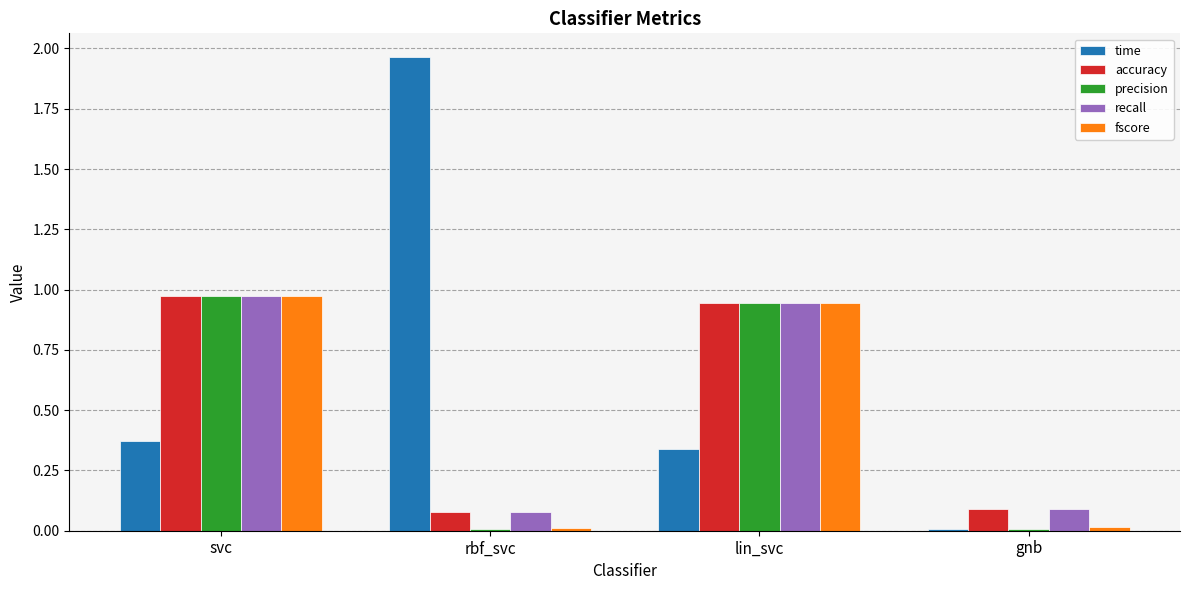

Is the value of recall at rbf_svc greater than the value of fscore at svc?

No